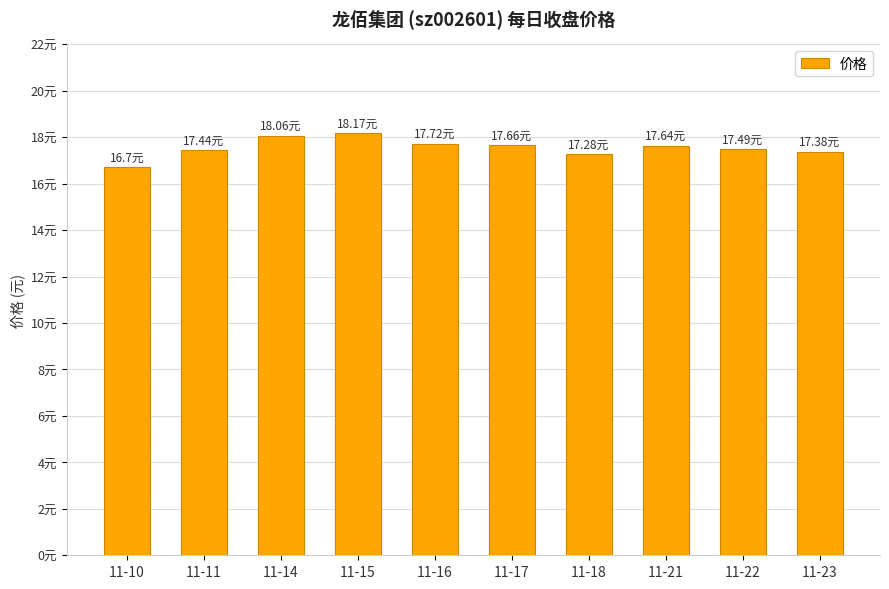

Are the bars horizontal?

No